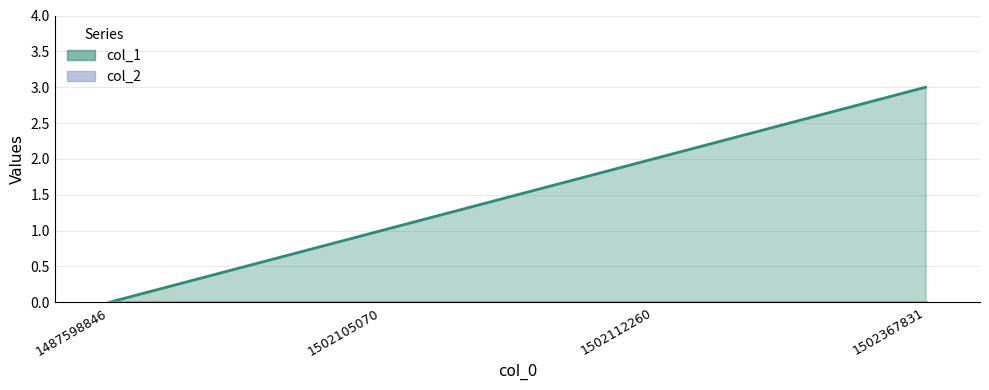

True or false: col_1 line and col_2 line cross at least once.

False